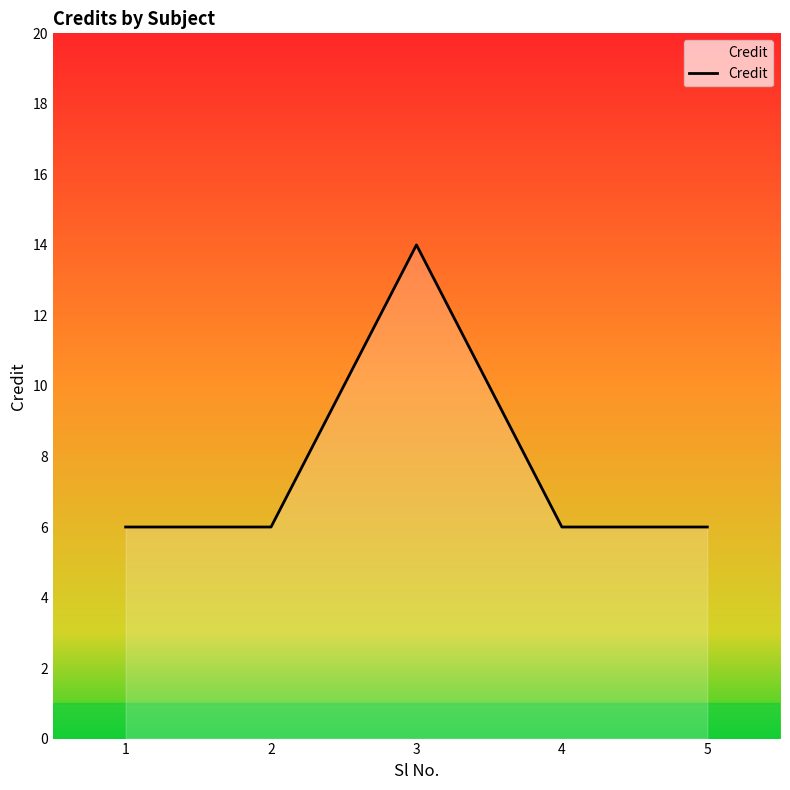

What is the average value?

8